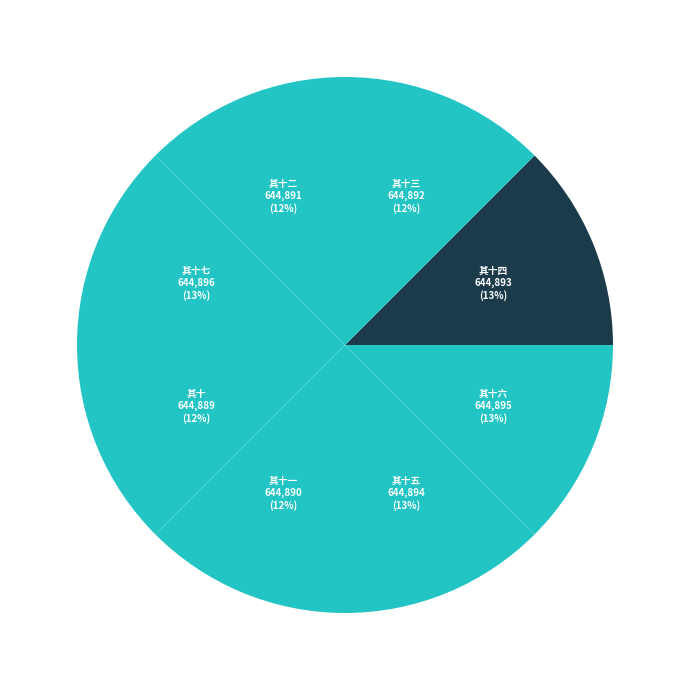

How many segments does this pie chart have?

8